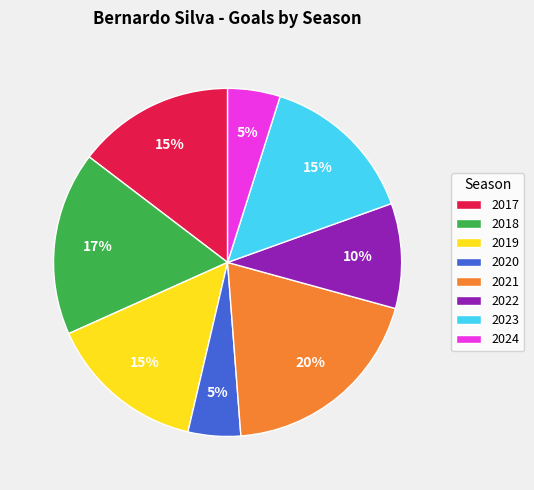

How many segments does this pie chart have?

8